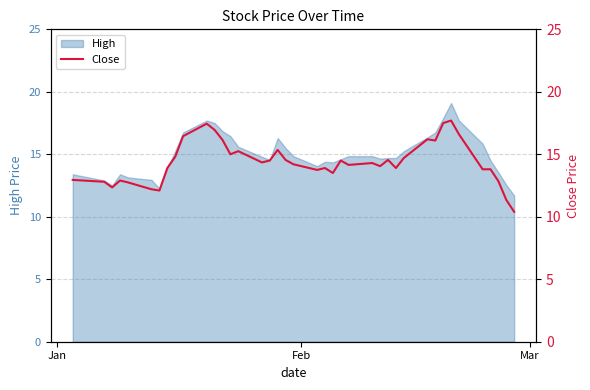

How many points are higher than both their immediate neighbors (excluding endpoints)?

10